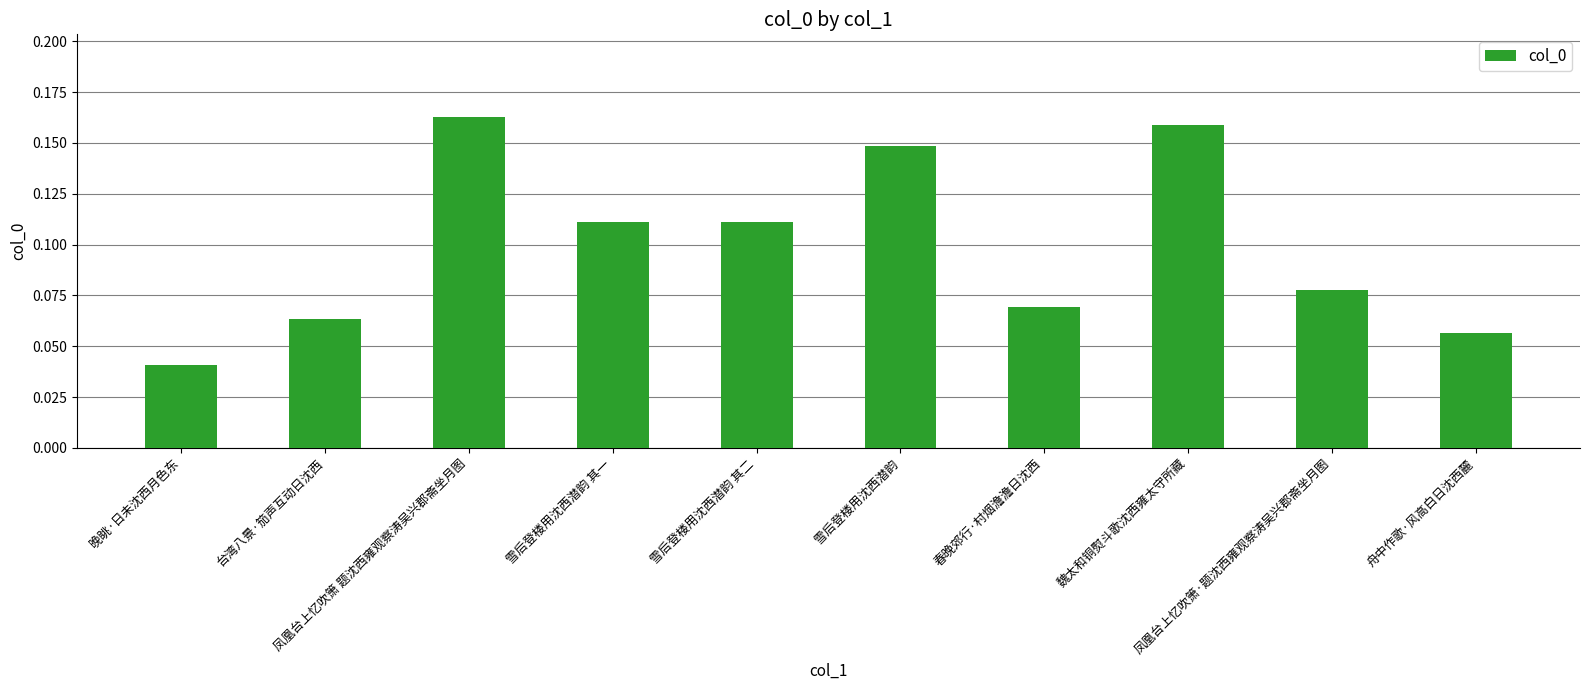

What is the sum of all values?

1.0